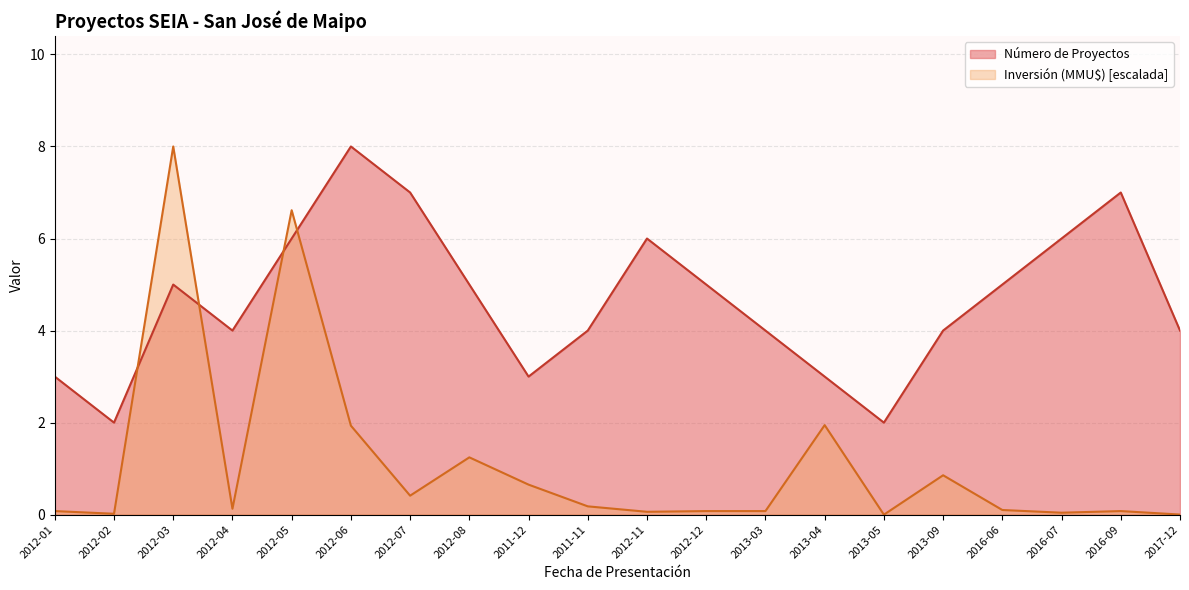

Reading left to right, list all the values displayed in this chart.

Número de Proyectos: 3.0	2.0	5.0	4.0	6.0	8.0	7.0	5.0	3.0	4.0	6.0	5.0	4.0	3.0	2.0	4.0	5.0	6.0	7.0	4.0
Inversión (MMU$): 0.1	0.0	8.0	0.1	6.6	1.9	0.4	1.2	0.7	0.2	0.1	0.1	0.1	1.9	0.0	0.9	0.1	0.0	0.1	0.0